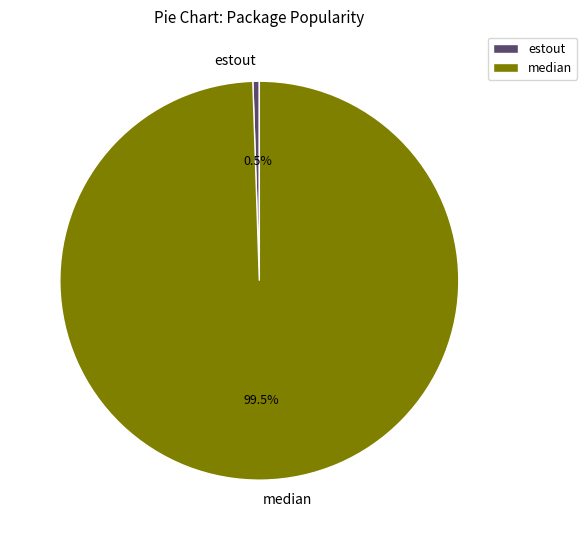

What is the smallest slice in the pie chart?

estout